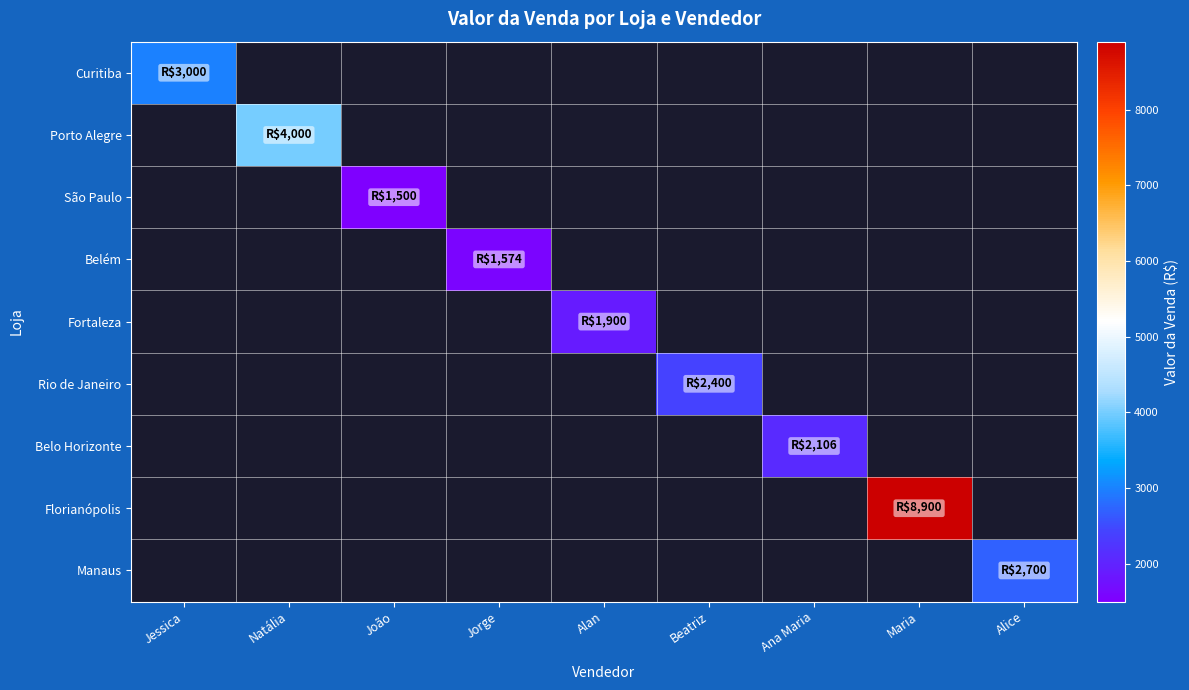

Reading left to right, what are all the values shown in this chart?

Curitiba: Jessica=3000	Natália=0	João=0	Jorge=0	Alan=0	Beatriz=0	Ana Maria=0	Maria=0	Alice=0
Porto Alegre: Jessica=0	Natália=4000	João=0	Jorge=0	Alan=0	Beatriz=0	Ana Maria=0	Maria=0	Alice=0
São Paulo: Jessica=0	Natália=0	João=1500	Jorge=0	Alan=0	Beatriz=0	Ana Maria=0	Maria=0	Alice=0
Belém: Jessica=0	Natália=0	João=0	Jorge=1574	Alan=0	Beatriz=0	Ana Maria=0	Maria=0	Alice=0
Fortaleza: Jessica=0	Natália=0	João=0	Jorge=0	Alan=1900	Beatriz=0	Ana Maria=0	Maria=0	Alice=0
Rio de Janeiro: Jessica=0	Natália=0	João=0	Jorge=0	Alan=0	Beatriz=2400	Ana Maria=0	Maria=0	Alice=0
Belo Horizonte: Jessica=0	Natália=0	João=0	Jorge=0	Alan=0	Beatriz=0	Ana Maria=2106	Maria=0	Alice=0
Florianópolis: Jessica=0	Natália=0	João=0	Jorge=0	Alan=0	Beatriz=0	Ana Maria=0	Maria=8900	Alice=0
Manaus: Jessica=0	Natália=0	João=0	Jorge=0	Alan=0	Beatriz=0	Ana Maria=0	Maria=0	Alice=2700